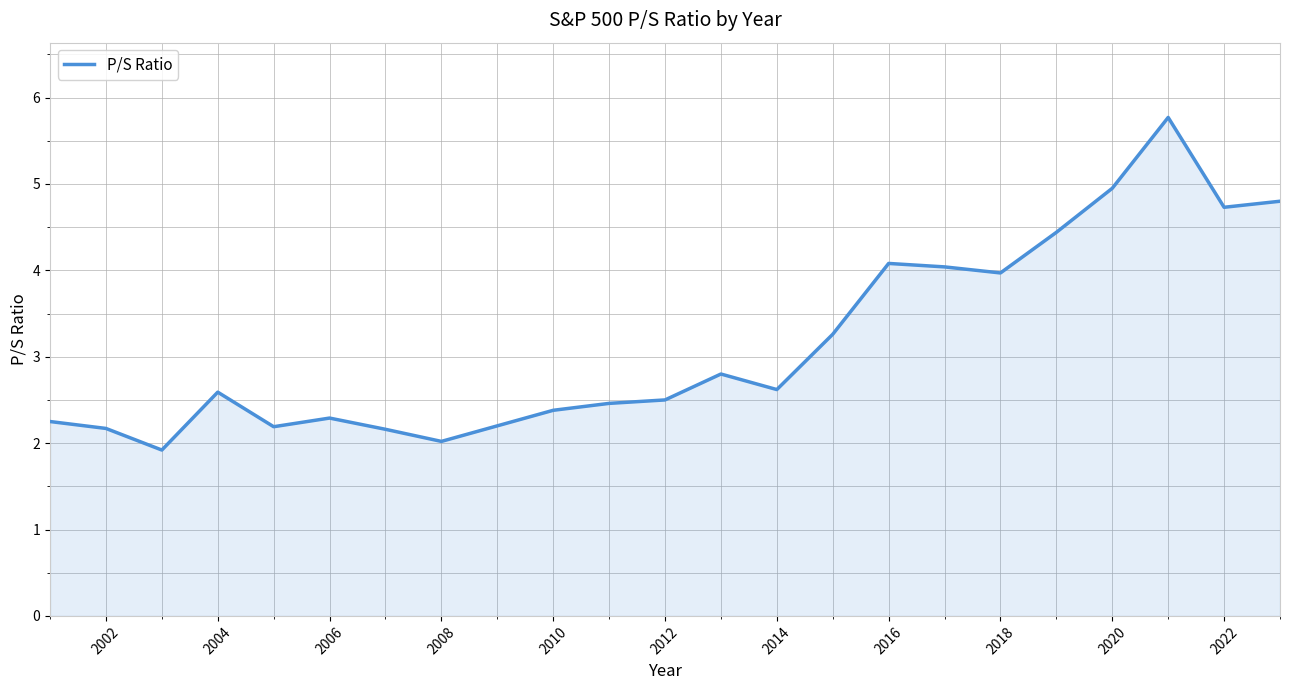

What is the greatest value displayed?

5.8